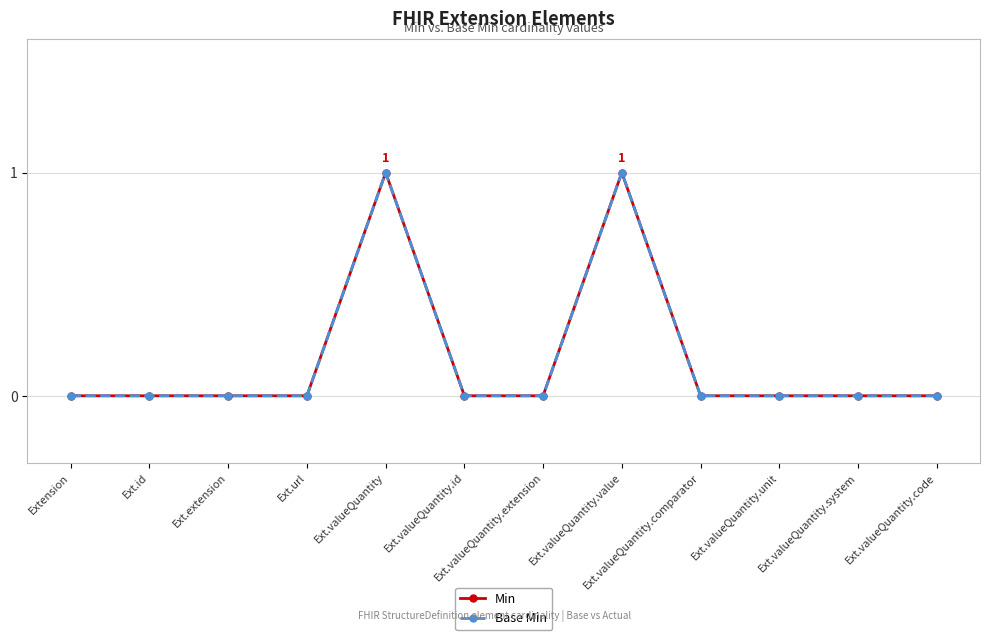

Does the chart have visible grid lines?

Yes